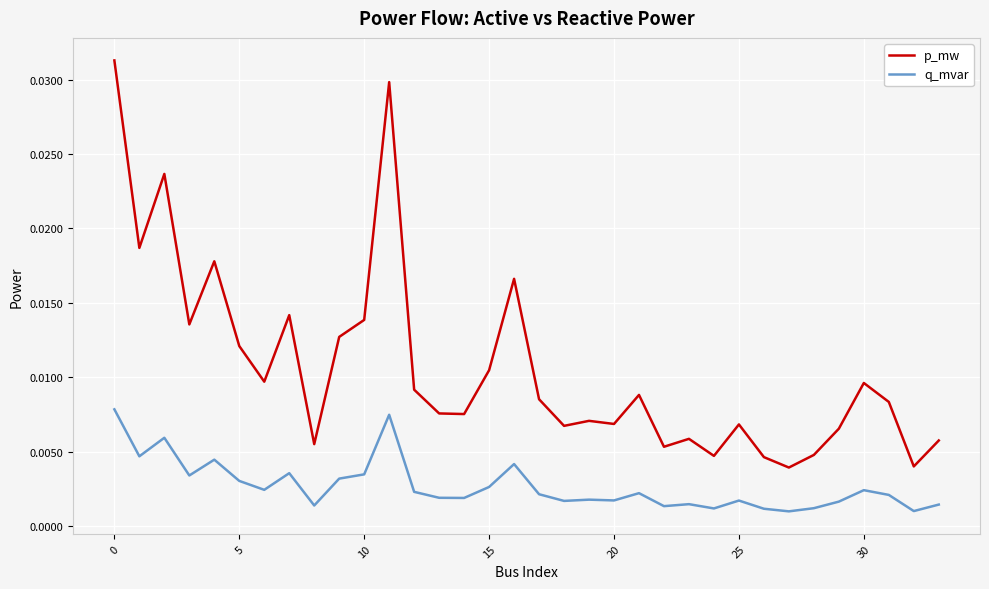

Which series has the largest total across all categories?

p_mw